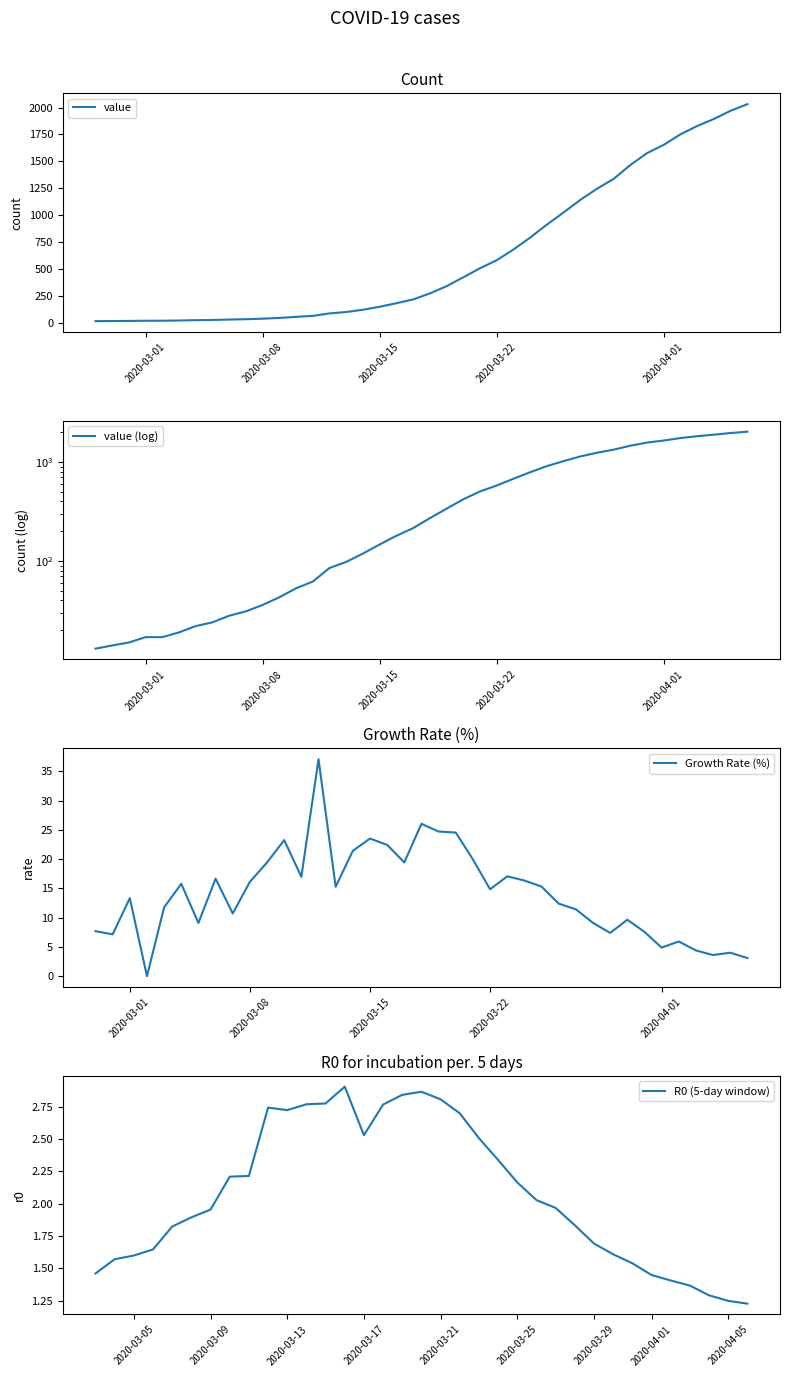

Reading left to right, list all the values displayed in this chart.

2020-02-27=13	2020-02-28=14	2020-02-29=15	2020-03-01=17	2020-03-02=17	2020-03-03=19	2020-03-04=22	2020-03-05=24	2020-03-06=28	2020-03-07=31	2020-03-08=36	2020-03-09=43	2020-03-10=53	2020-03-11=62	2020-03-12=85	2020-03-13=98	2020-03-14=119	2020-03-15=147	2020-03-16=180	2020-03-17=215	2020-03-18=271	2020-03-19=338	2020-03-20=421	2020-03-21=505	2020-03-22=580	2020-03-23=679	2020-03-24=790	2020-03-25=911	2020-03-26=1024	2020-03-27=1141	2020-03-28=1245	2020-03-29=1337	2020-03-30=1466	2020-03-31=1577	2020-04-01=1654	2020-04-02=1752	2020-04-03=1829	2020-04-04=1895	2020-04-05=1971	2020-04-06=2032